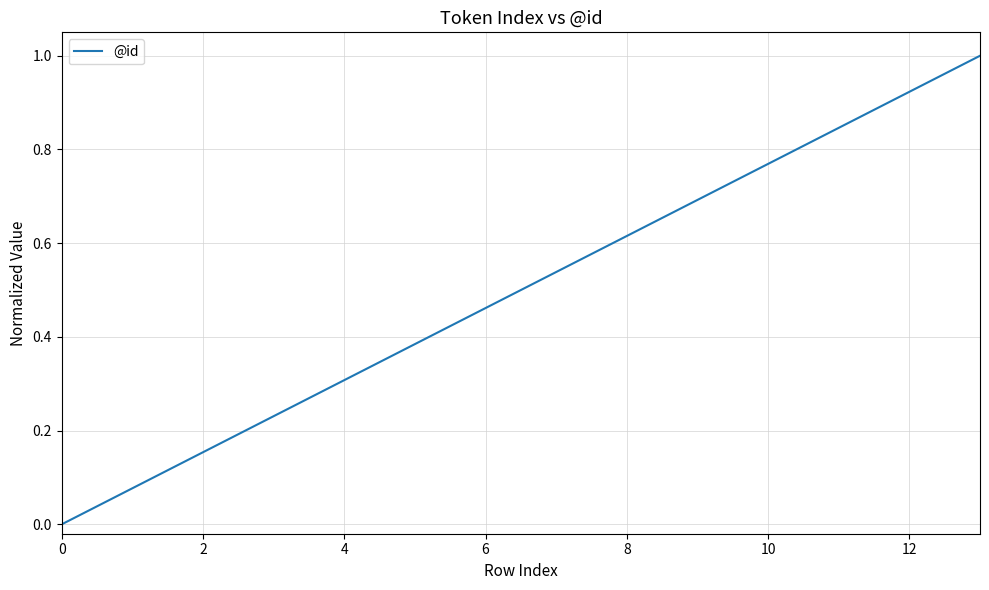

What is the greatest value displayed?

1.0